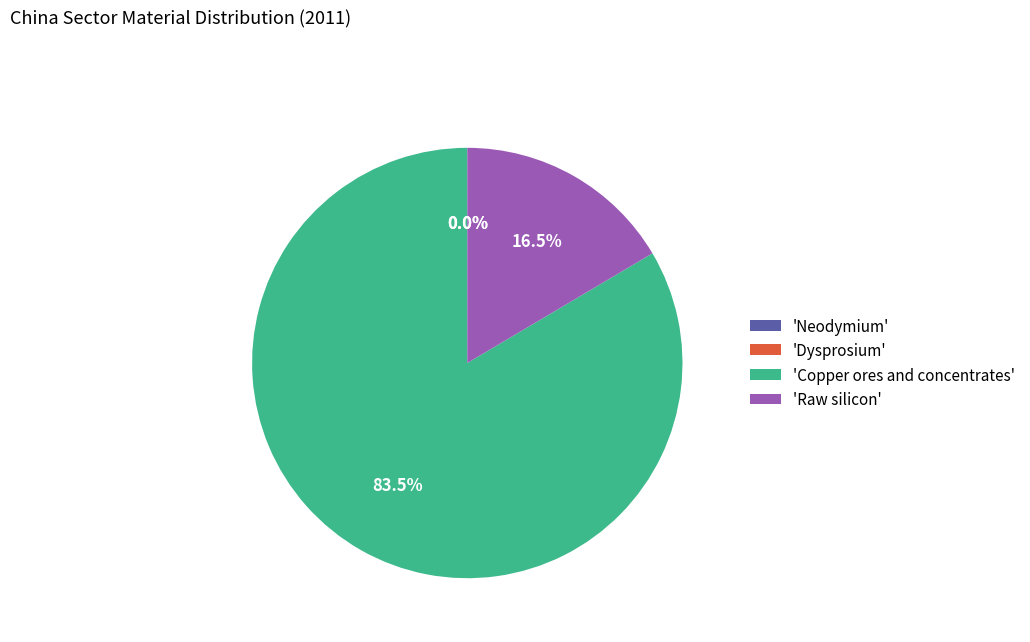

How much of the chart is everything except 'Raw silicon'?

83.5%